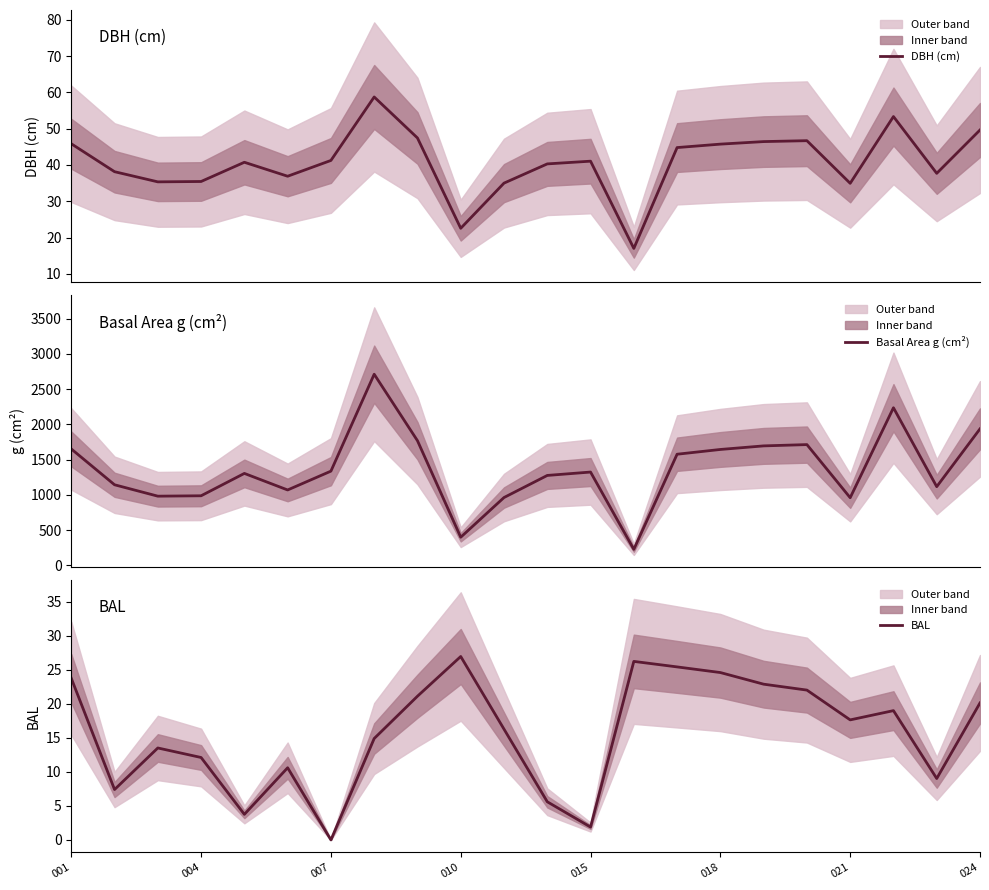

What is the maximum value for DBH (cm)?

58.8